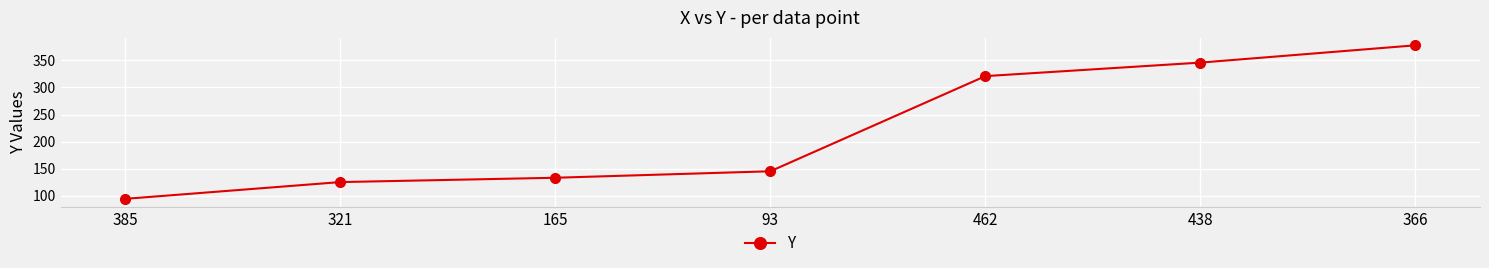

Reading left to right, transcribe all the data shown in this chart.

94	125	133	145	321	346	378